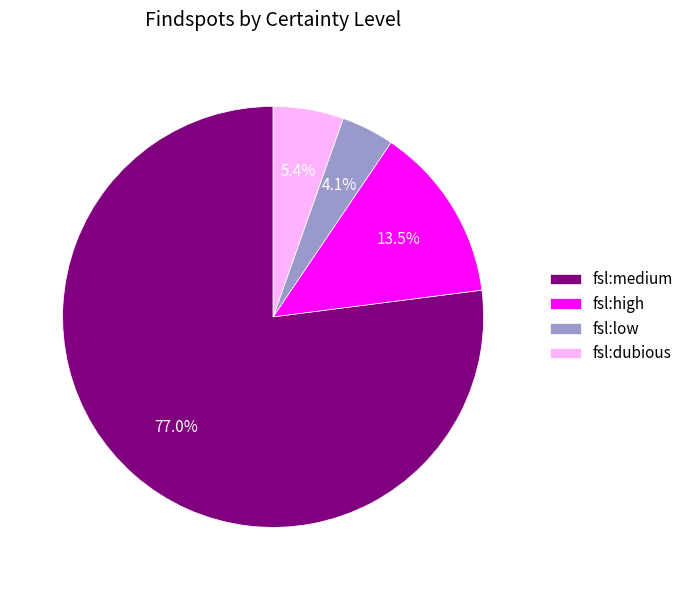

Count the number of slices in the pie.

4